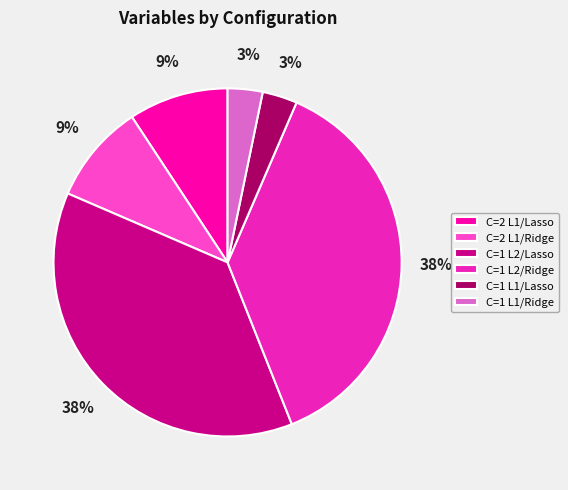

How many slices are in this pie chart?

6